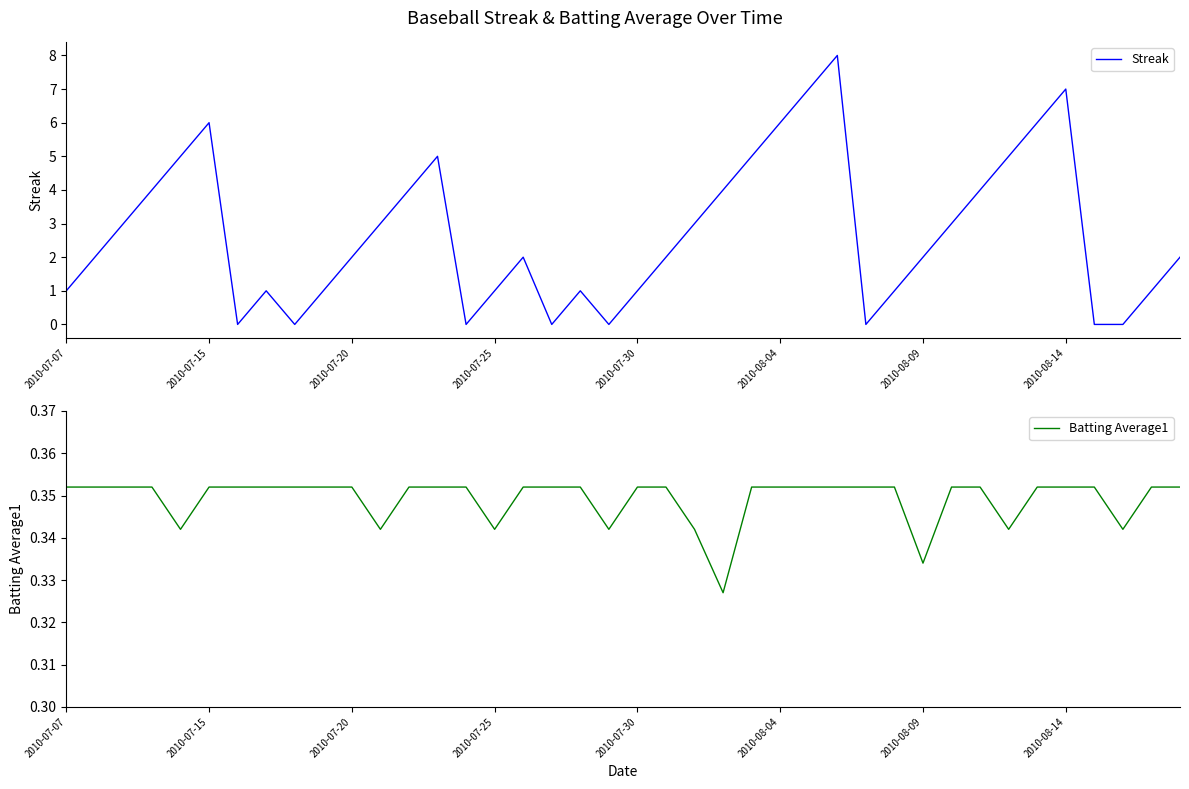

The value of Streak at 2010-08-09 is 2. True or false?

True